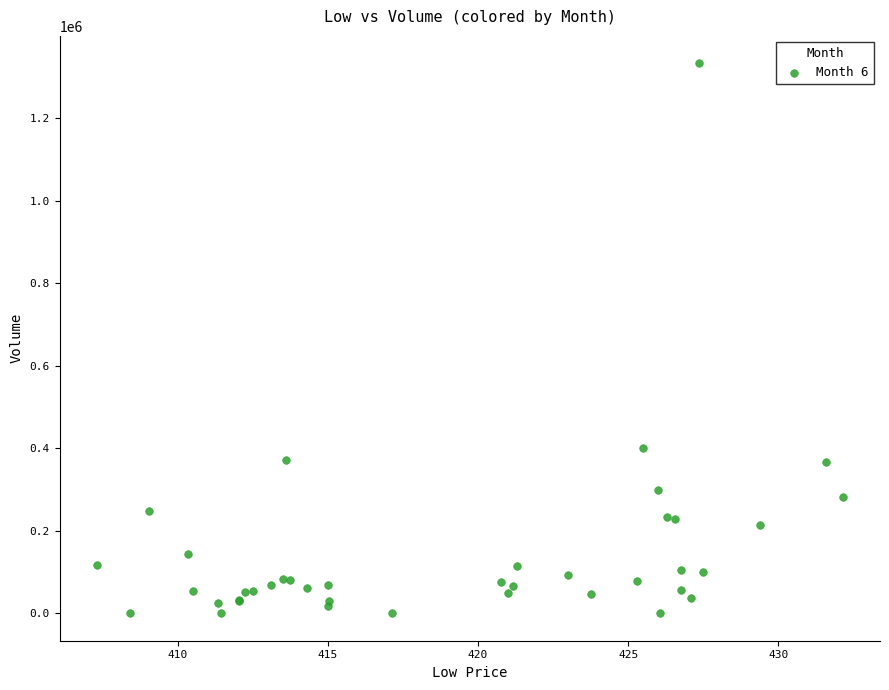

What Y value in the scatter plot is closest to 666641?

400352